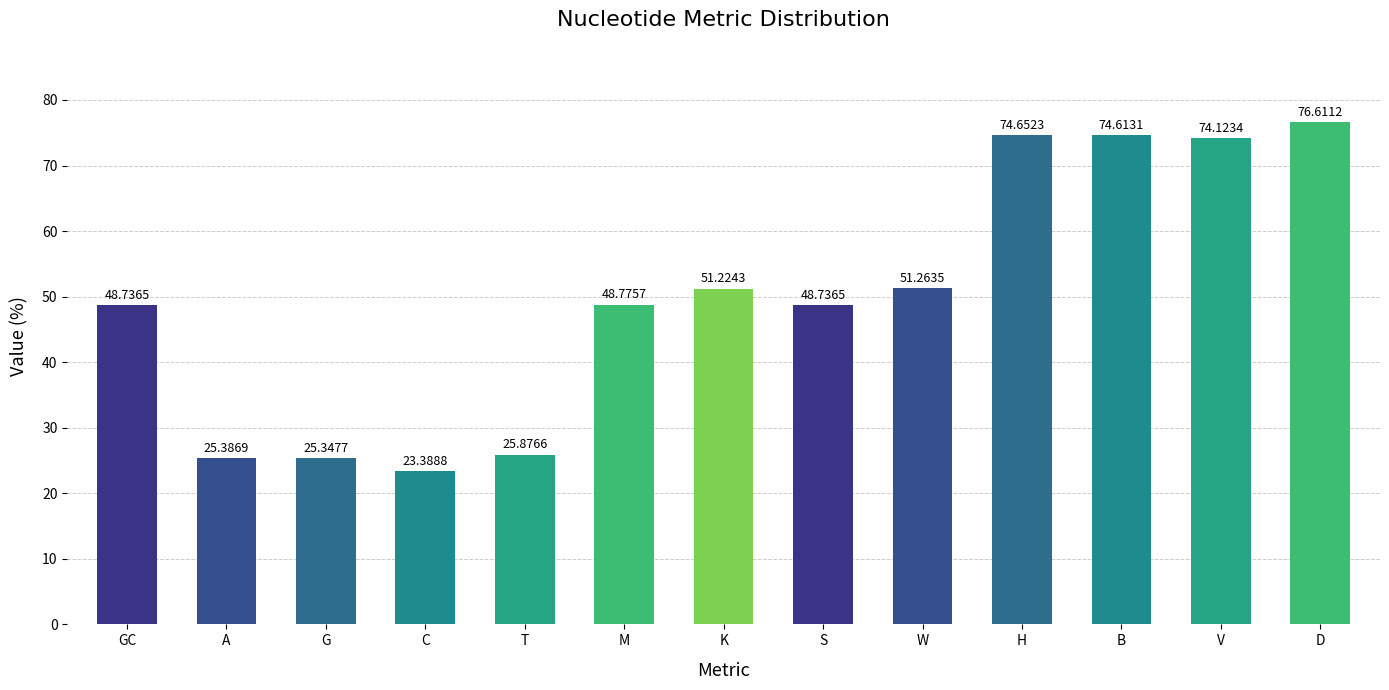

Is it true that the value at G is 36.1?

False